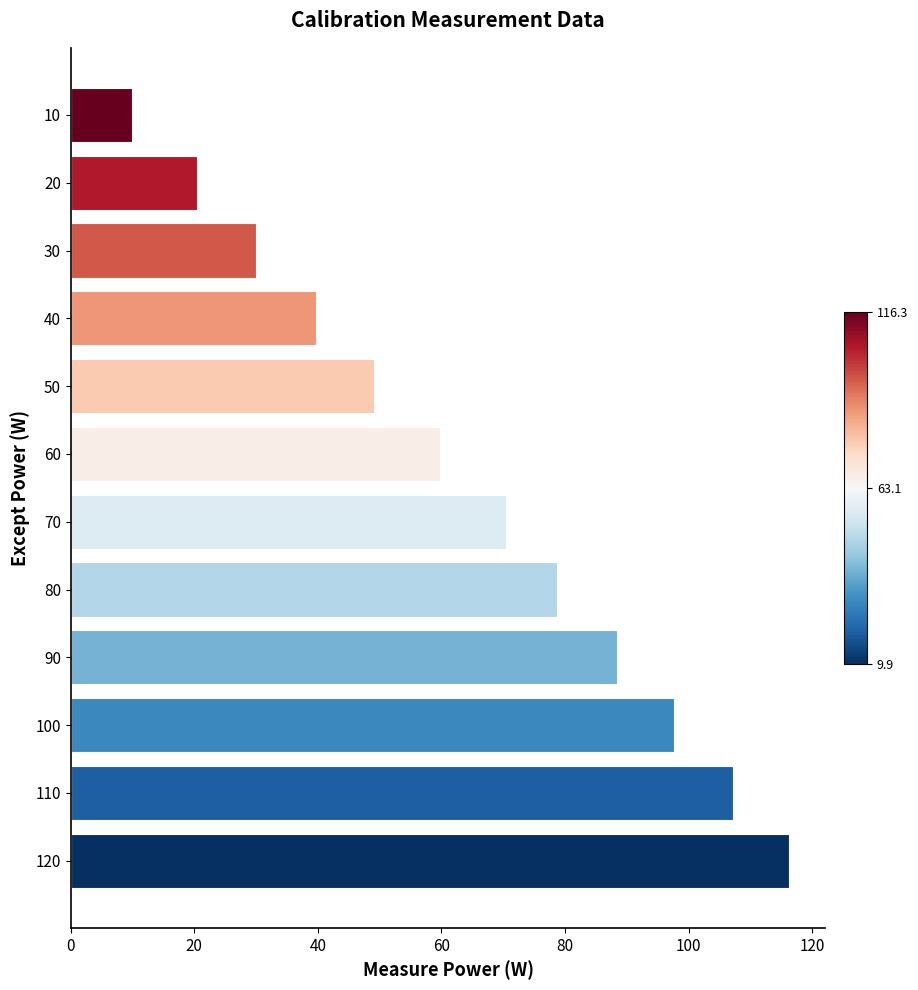

What is the value of the 1st bar from the top?

9.9